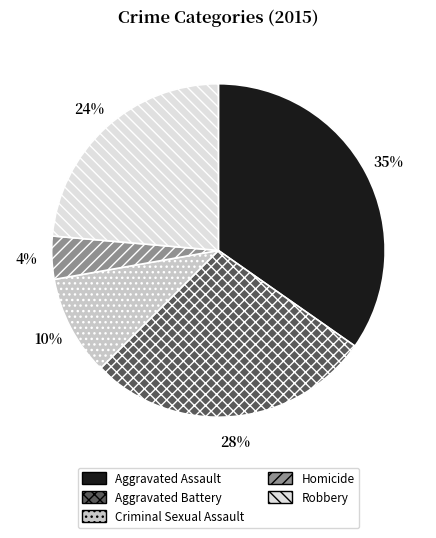

To the nearest percent, what portion does Aggravated Assault represent?

35%